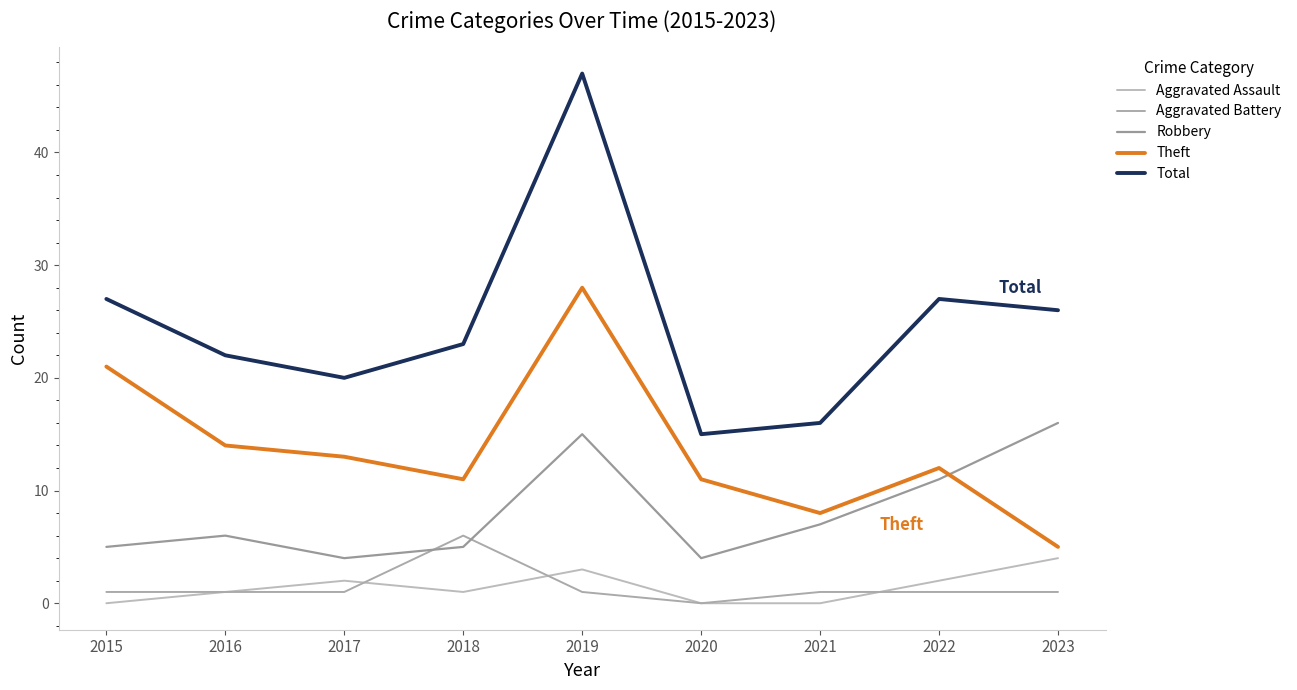

At which label is Total closest to 31?

2015